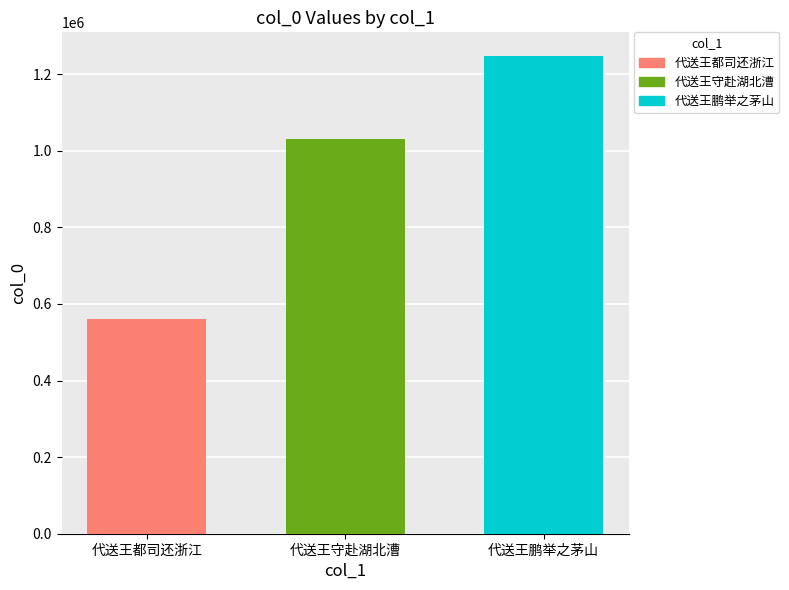

Which series has the largest range (max minus min)?

代送王都司还浙江